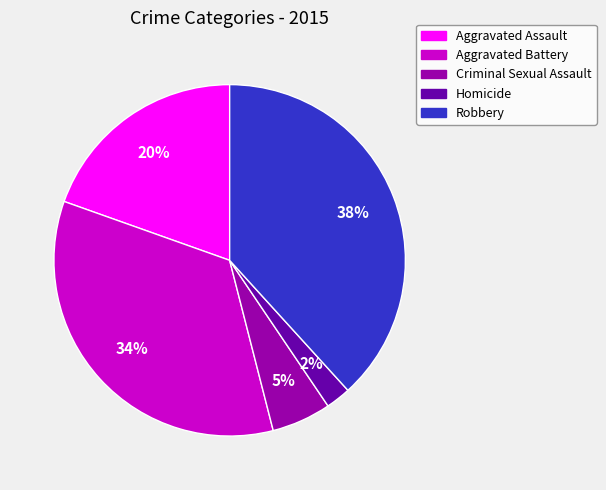

Which slice is the largest?

Robbery